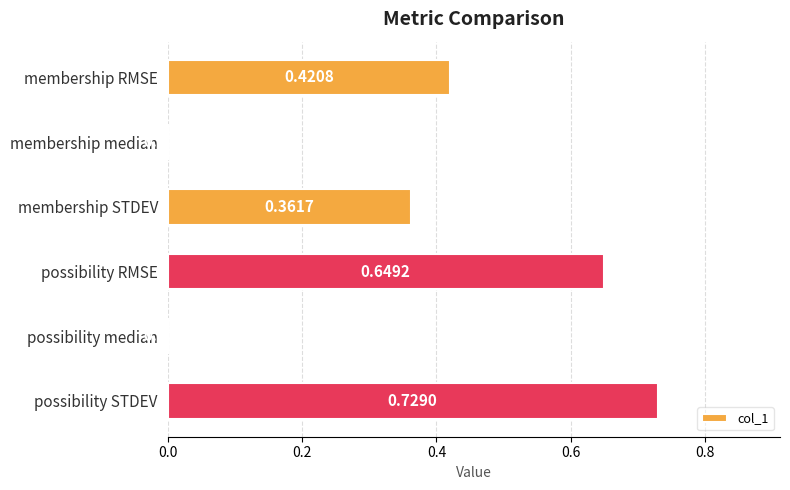

Where is the data nearest to the value 0?

membership median